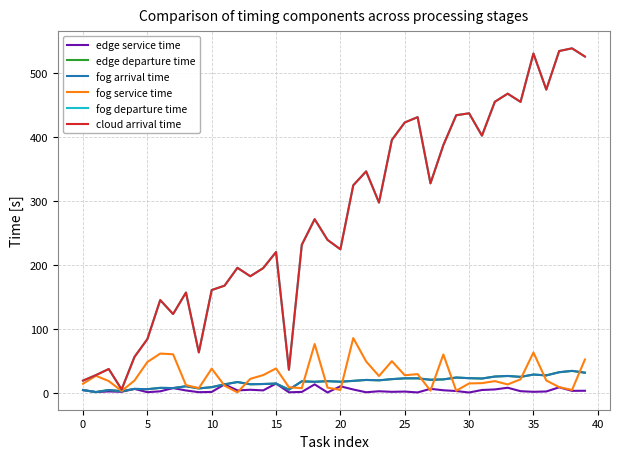

What are all the series names shown in the legend?

edge service time, edge departure time, fog arrival time, fog service time, fog departure time, cloud arrival time